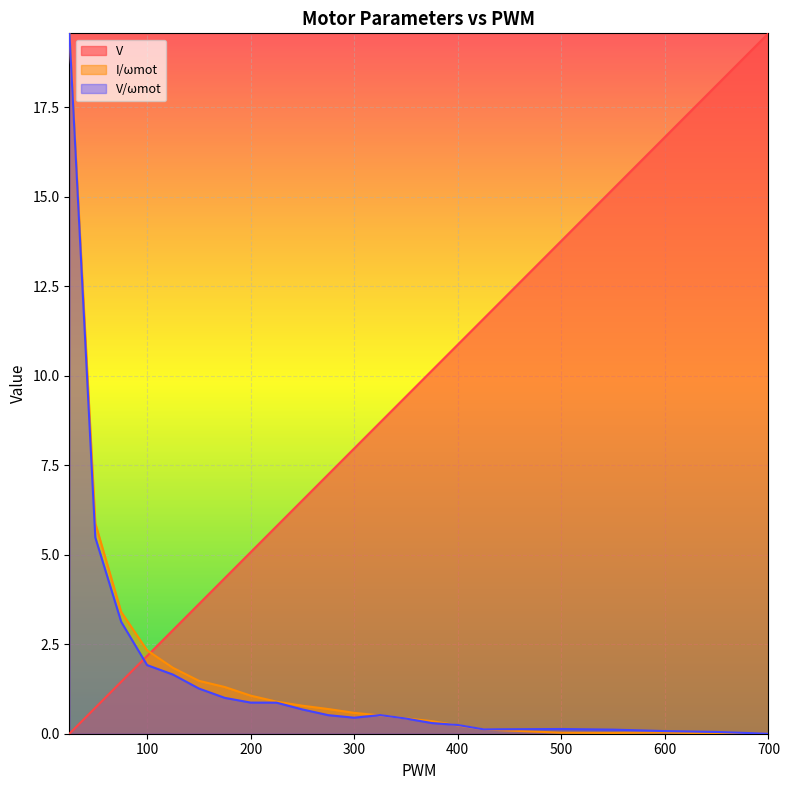

Which series has the widest spread of values?

V